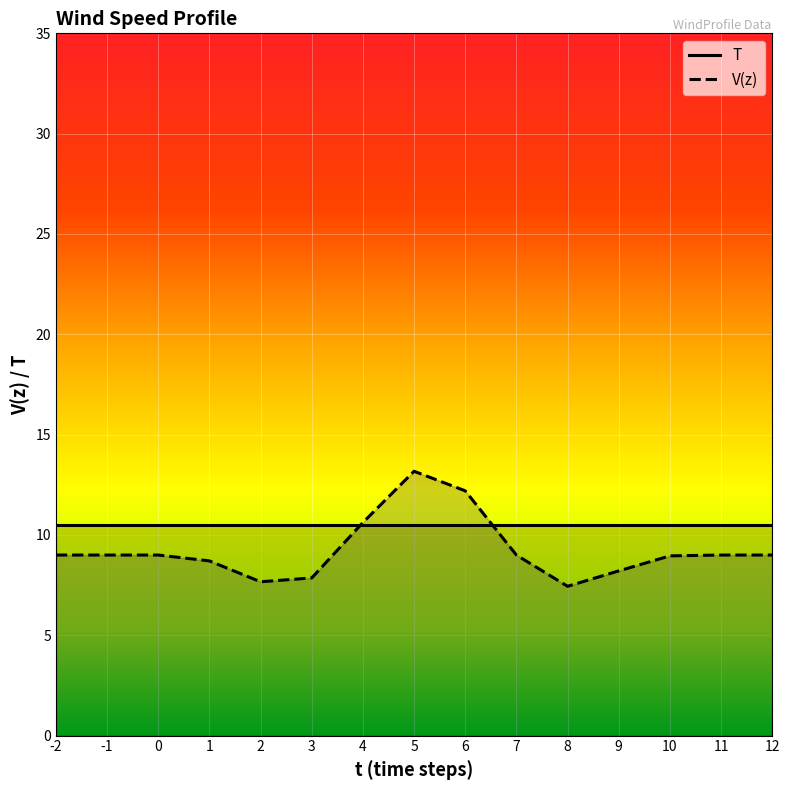

Which label corresponds to the smallest value in the chart?

8